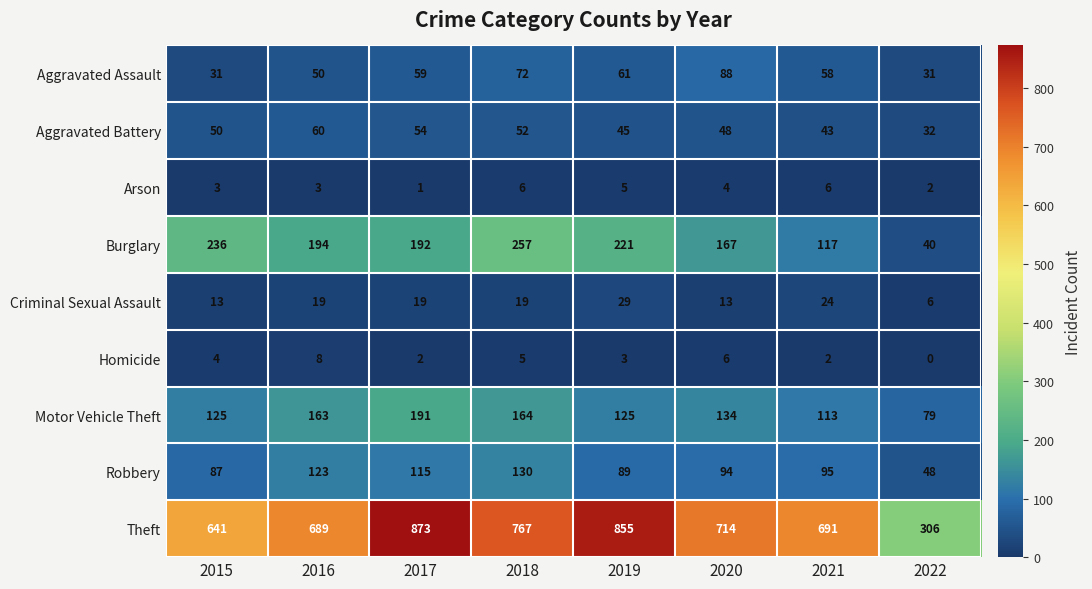

Read the Motor Vehicle Theft value at 2017, to the nearest 50.

200